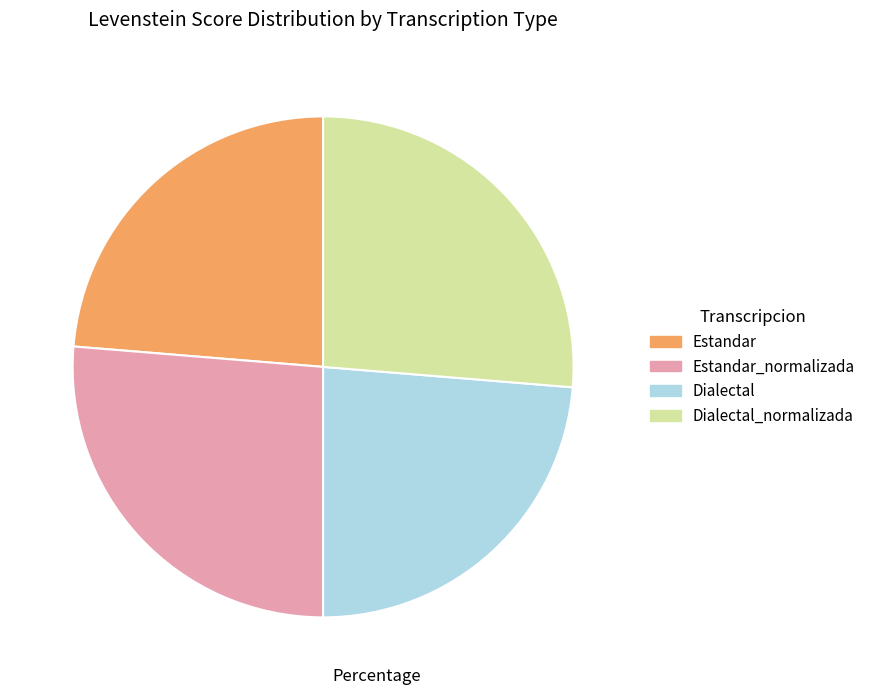

Does any single category account for the majority?

No